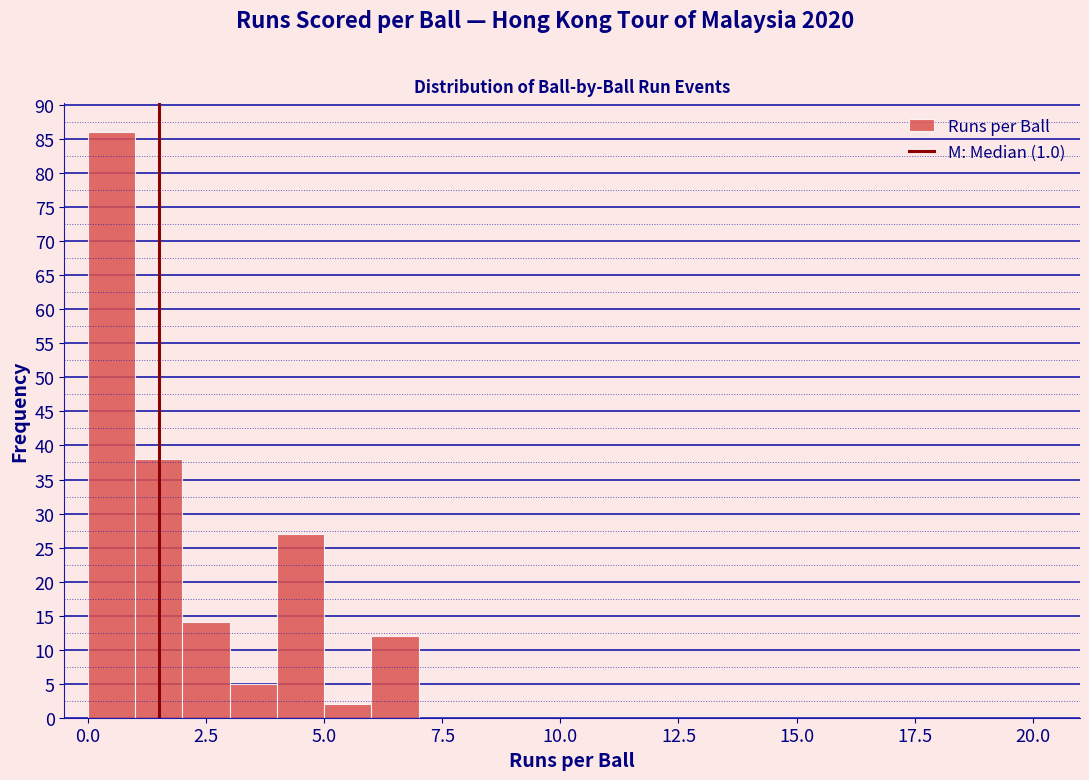

Around what value on the x-axis is the tallest bar? Give the approximate position of its centre, as read against the axis.

0.5